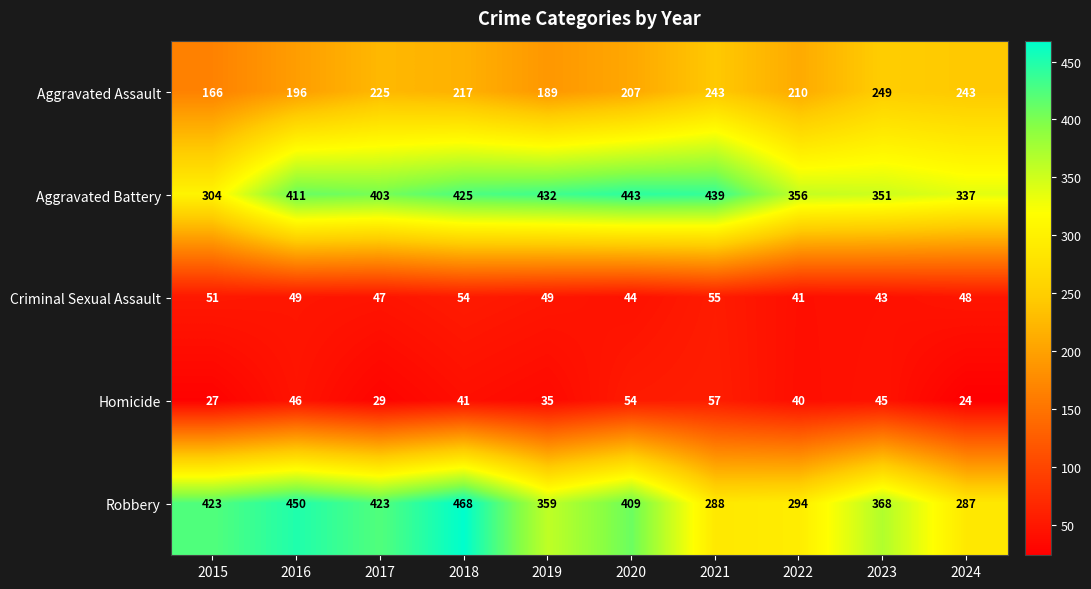

What is the difference between the Homicide values at 2022 and 2024?

16